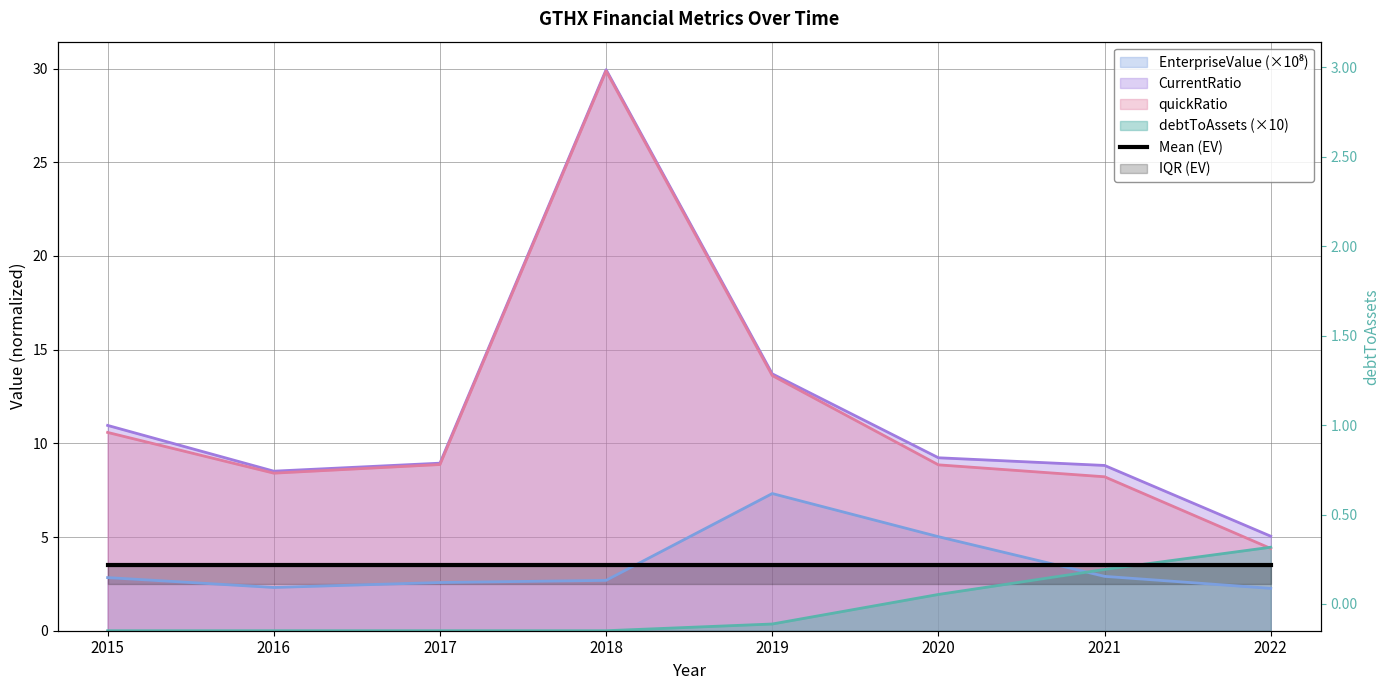

True or false: CurrentRatio and debtToAssets intersect in this chart.

False